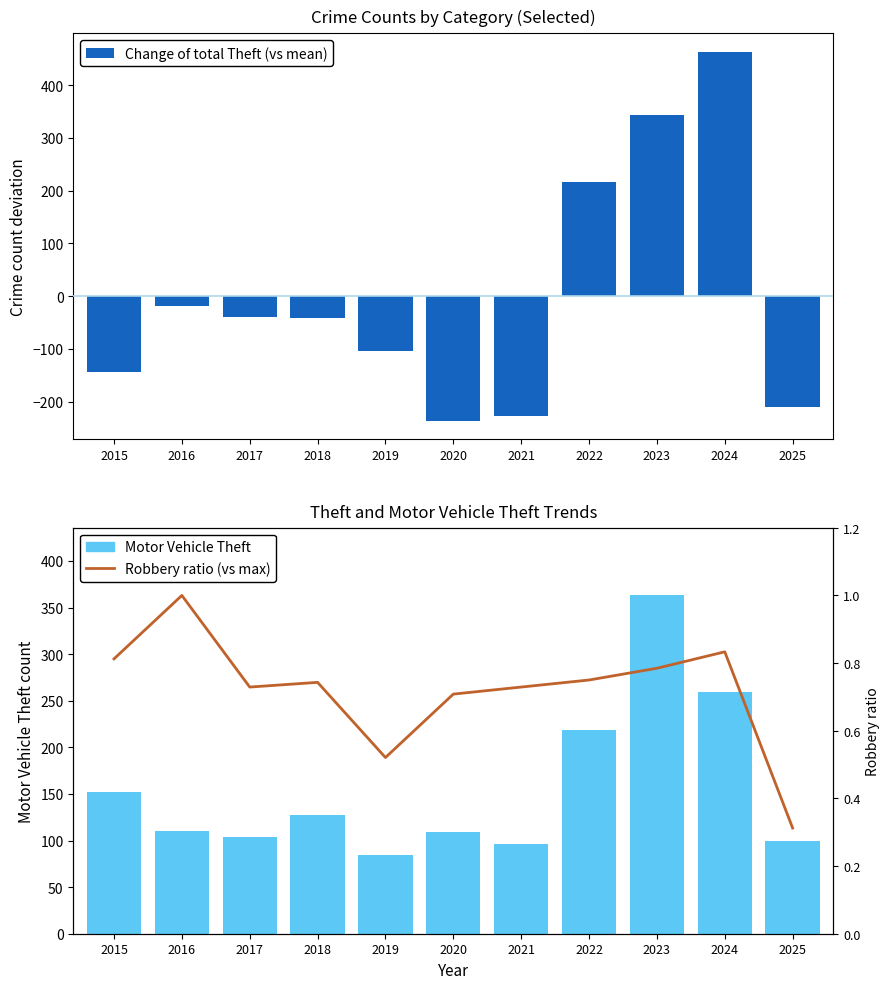

True or false: Robbery ratio (vs max) has a value of 0.4 at 2017.

False